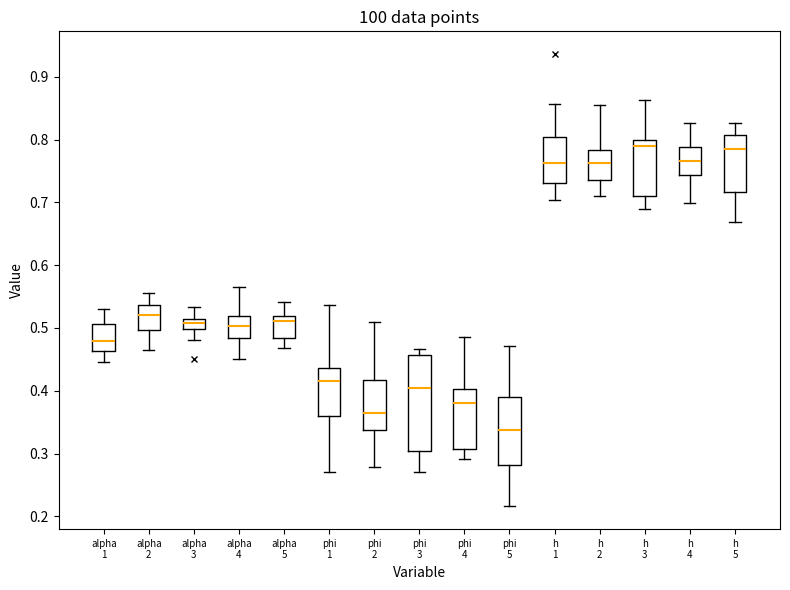

Reading left to right, transcribe this box plot: for each box, give where its median line is, the range the box spans, and where its two whiskers end, as read against the y-axis. The values are not printed on the chart, so give them approximately, as read against the axis.

alpha 1: median 0.48, box 0.46 to 0.51, whiskers 0.45 to 0.53
alpha 2: median 0.52, box 0.50 to 0.54, whiskers 0.47 to 0.56
alpha 3: median 0.51 (inside the box), box 0.50 to 0.51, whiskers 0.48 to 0.53
alpha 4: median 0.50, box 0.48 to 0.52, whiskers 0.45 to 0.57
alpha 5: median 0.51, box 0.48 to 0.52, whiskers 0.47 to 0.54
phi 1: median 0.42, box 0.36 to 0.44, whiskers 0.27 to 0.54
phi 2: median 0.37, box 0.34 to 0.42, whiskers 0.28 to 0.51
phi 3: median 0.41, box 0.30 to 0.46, whiskers 0.27 to 0.47
phi 4: median 0.38, box 0.31 to 0.40, whiskers 0.29 to 0.49
phi 5: median 0.34, box 0.28 to 0.39, whiskers 0.22 to 0.47
h 1: median 0.76, box 0.73 to 0.80, whiskers 0.70 to 0.86
h 2: median 0.76, box 0.74 to 0.78, whiskers 0.71 to 0.86
h 3: median 0.79, box 0.71 to 0.80, whiskers 0.69 to 0.86
h 4: median 0.77, box 0.74 to 0.79, whiskers 0.70 to 0.83
h 5: median 0.79, box 0.72 to 0.81, whiskers 0.67 to 0.83